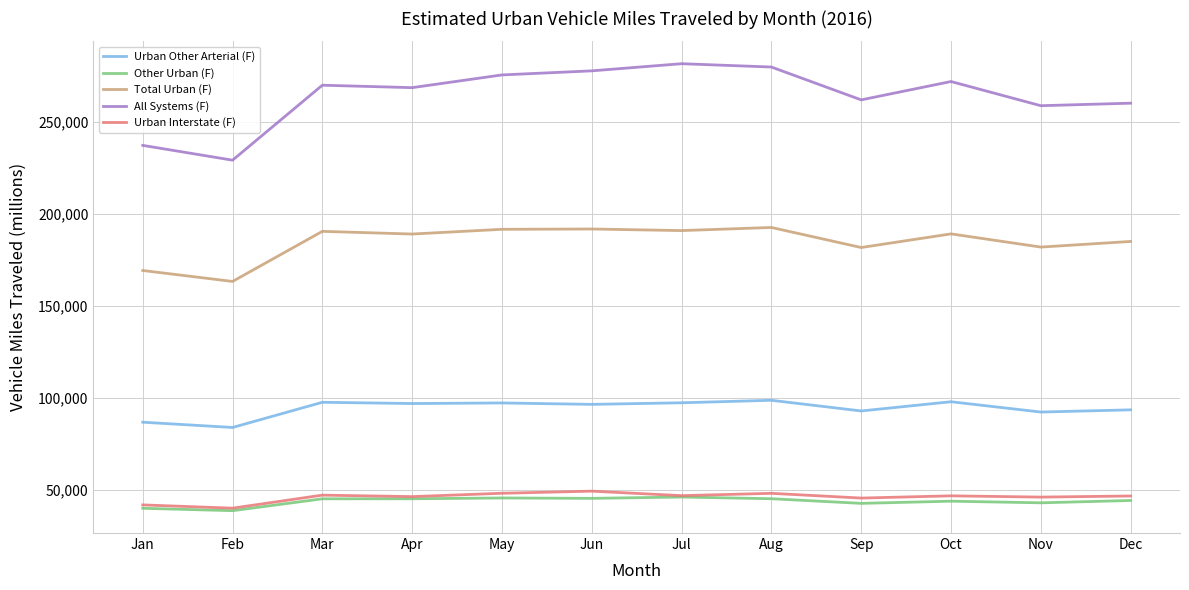

What is the difference between the second highest and second lowest values in the Urban Interstate (F) series?

6311